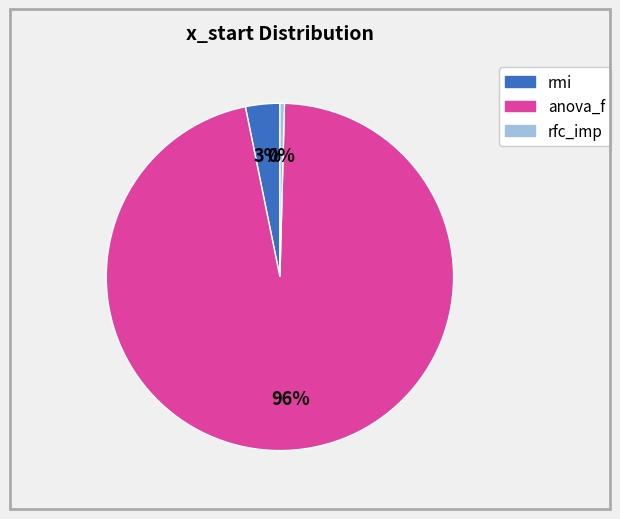

True or false: anova_f accounts for 96% of the total.

True